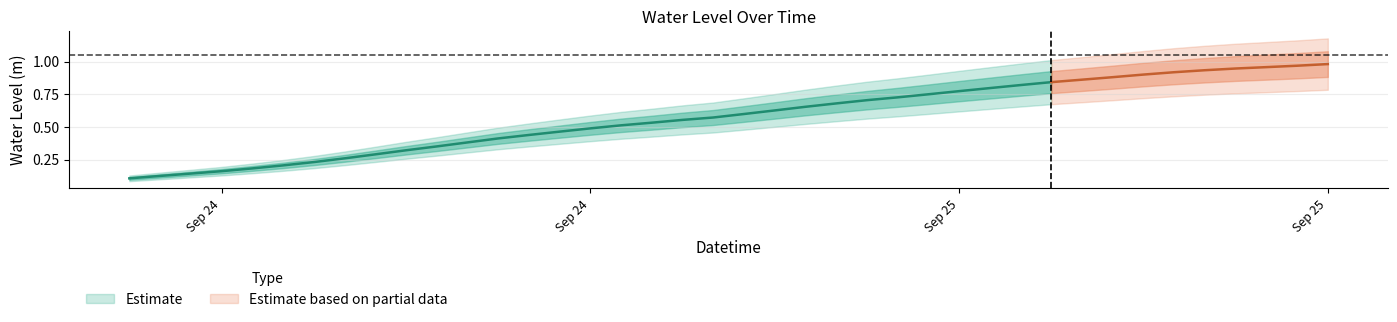

Reading right to left, what are all the values shown in this chart?

2024-09-25 21:00:00=1.0	2024-09-25 20:00:00=1.0	2024-09-25 19:00:00=1.0	2024-09-25 18:00:00=0.9	2024-09-25 17:00:00=0.9	2024-09-25 16:00:00=0.9	2024-09-25 15:00:00=0.9	2024-09-25 14:00:00=0.9	2024-09-25 13:00:00=0.9	2024-09-25 12:00:00=0.8	2024-09-25 11:00:00=0.8	2024-09-25 10:00:00=0.8	2024-09-25 09:00:00=0.8	2024-09-25 08:00:00=0.8	2024-09-25 07:00:00=0.7	2024-09-25 06:00:00=0.7	2024-09-25 05:00:00=0.7	2024-09-25 04:00:00=0.7	2024-09-25 03:00:00=0.6	2024-09-25 02:00:00=0.6	2024-09-25 01:00:00=0.6	2024-09-25 00:00:00=0.6	2024-09-24 23:00:00=0.5	2024-09-24 22:00:00=0.5	2024-09-24 21:00:00=0.5	2024-09-24 20:00:00=0.5	2024-09-24 19:00:00=0.4	2024-09-24 18:00:00=0.4	2024-09-24 17:00:00=0.4	2024-09-24 16:00:00=0.4	2024-09-24 15:00:00=0.3	2024-09-24 14:00:00=0.3	2024-09-24 13:00:00=0.3	2024-09-24 12:00:00=0.2	2024-09-24 11:00:00=0.2	2024-09-24 10:00:00=0.2	2024-09-24 09:00:00=0.2	2024-09-24 08:00:00=0.1	2024-09-24 07:00:00=0.1	2024-09-24 06:00:00=0.1